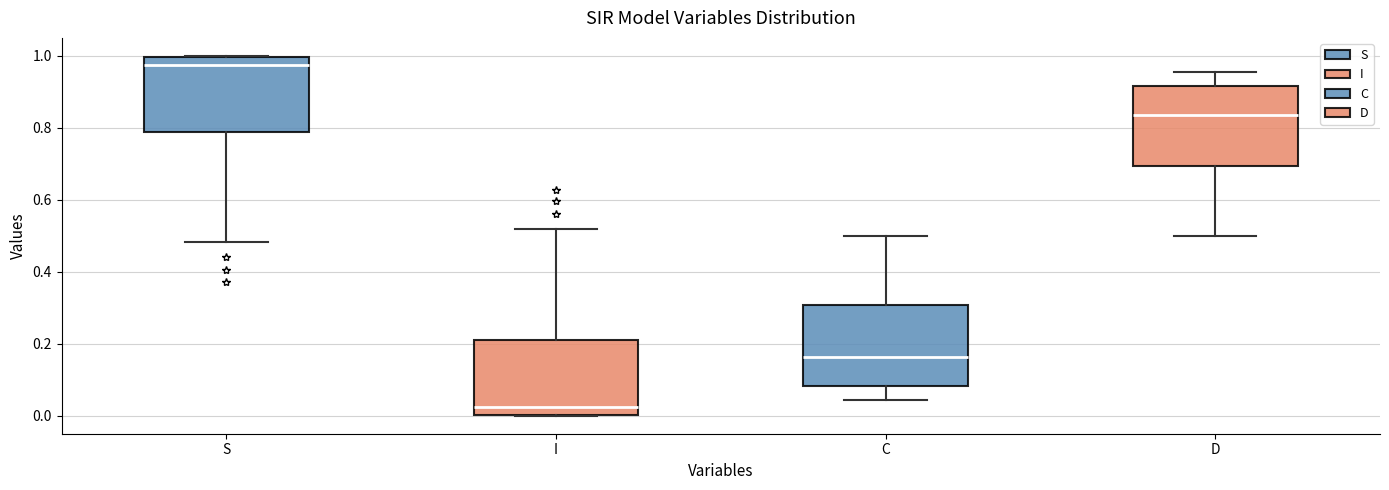

Where is the lower edge of the box for C on the y-axis? The values are not printed on the chart, so give them approximately, as read against the axis.

0.08